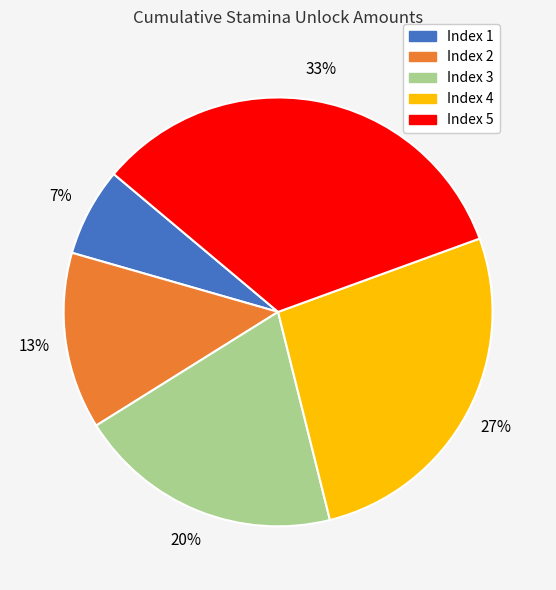

Is there any slice that represents more than half of the pie?

No